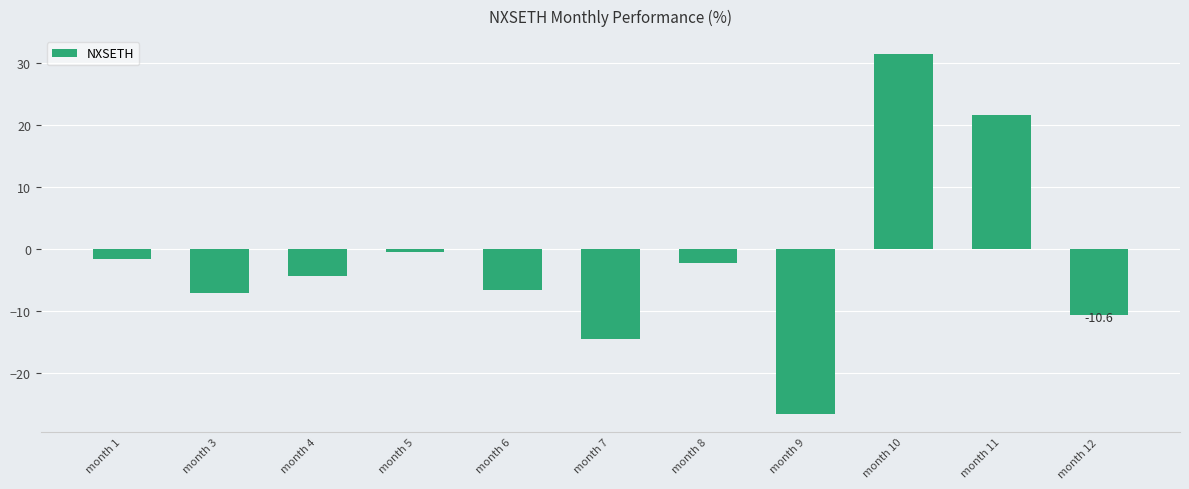

What is the maximum value shown in the chart?

31.4